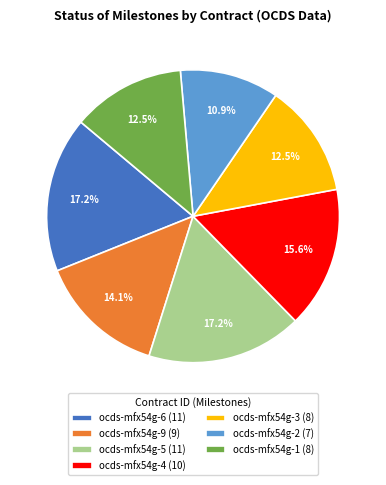

The ocds-mfx54g-1 slice represents 23% of the pie. True or false?

False